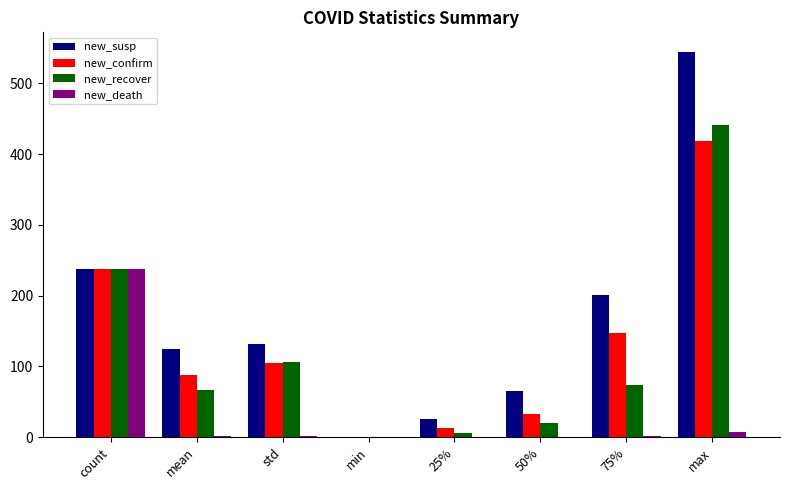

What is the sum of the new_confirm values at max and min?

419.0